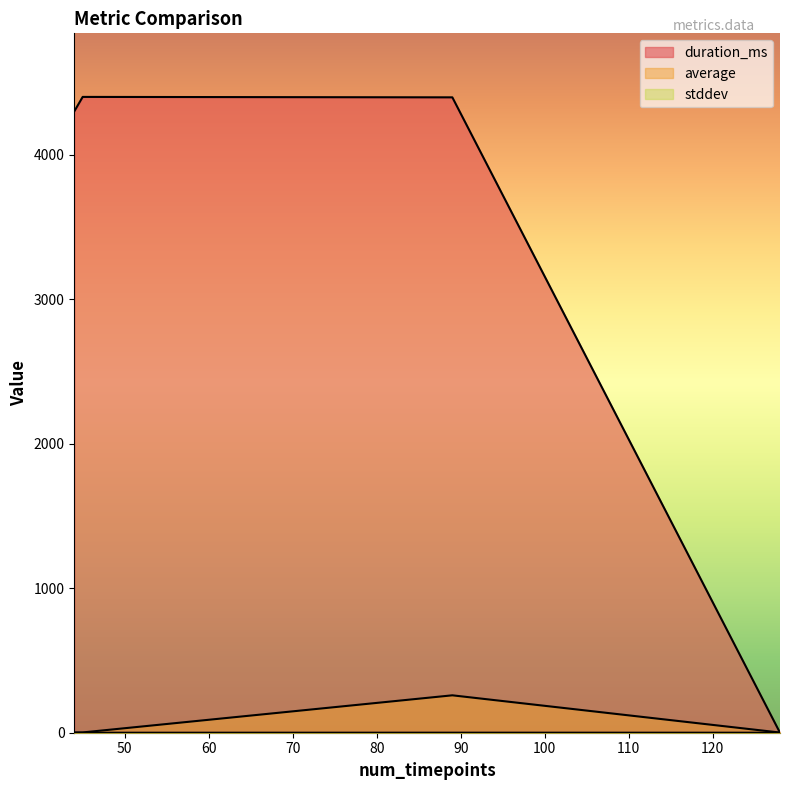

Which series has the largest total across all categories?

duration_ms